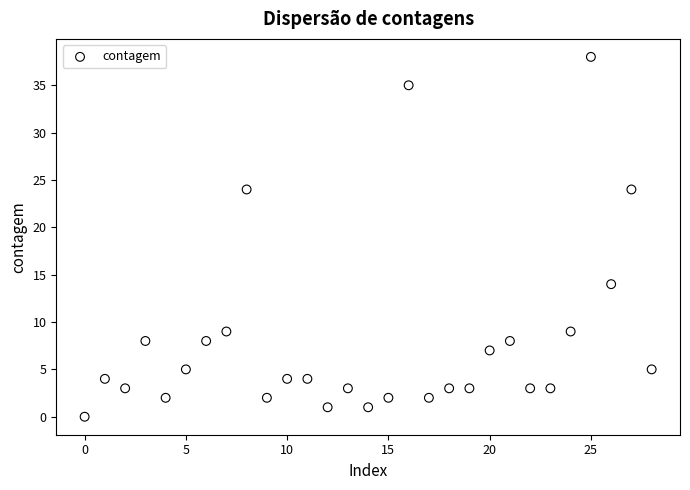

What is the range of Y values (max minus min)?

38